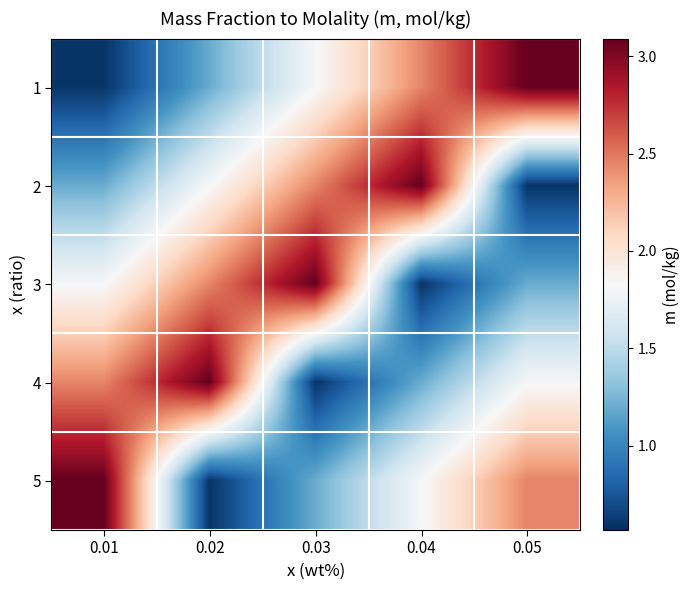

Reading left to right, what are all the values shown in this chart?

1: 0.01=0.6	0.02=1.2	0.03=1.8	0.04=2.4	0.05=3.1
2: 0.01=1.2	0.02=1.8	0.03=2.4	0.04=3.1	0.05=0.6
3: 0.01=1.8	0.02=2.4	0.03=3.1	0.04=0.6	0.05=1.2
4: 0.01=2.4	0.02=3.1	0.03=0.6	0.04=1.2	0.05=1.8
5: 0.01=3.1	0.02=0.6	0.03=1.2	0.04=1.8	0.05=2.4